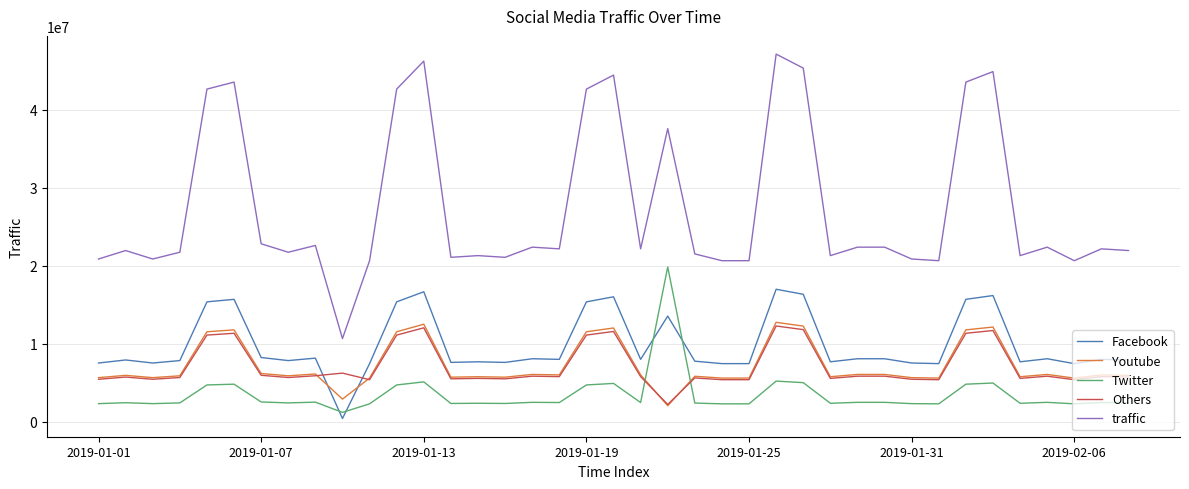

True or false: traffic and Youtube intersect in this chart.

False